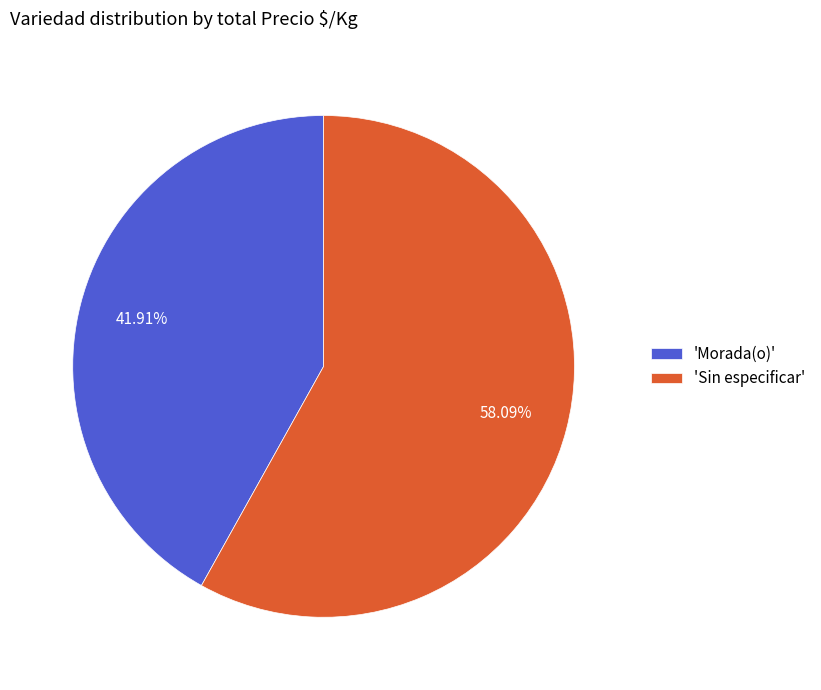

What is the smallest slice in the pie chart?

'Morada(o)'